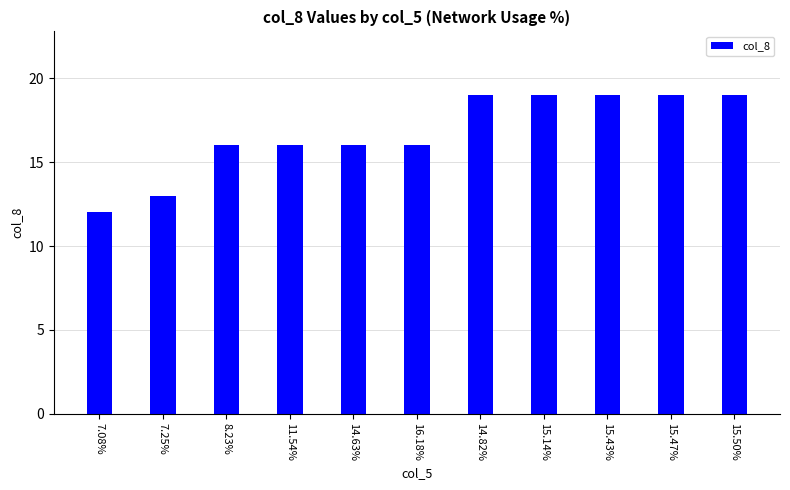

Is it true that the value at 14.82% is 10?

False